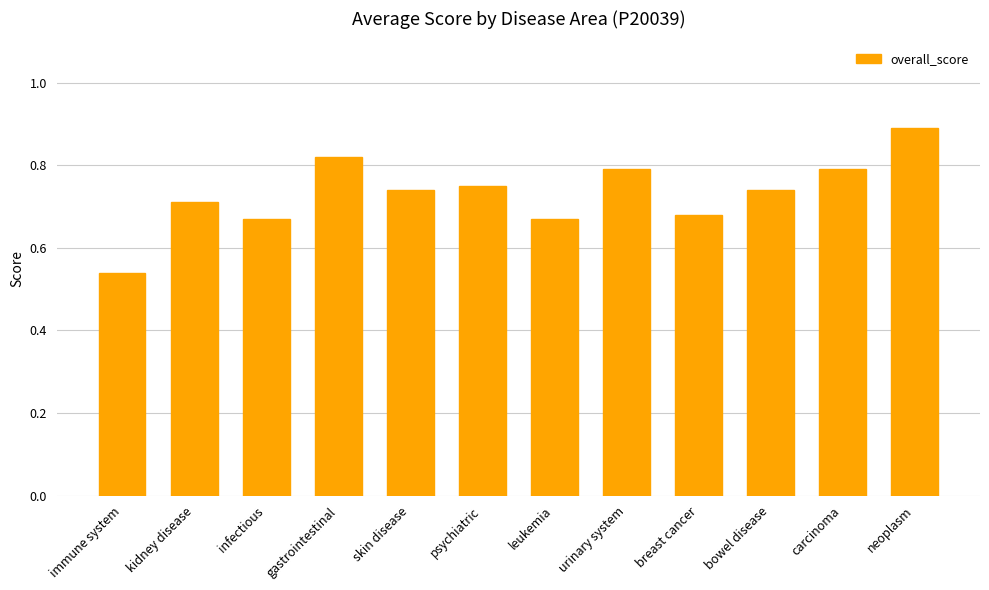

What is the label of the 9th bar from the right?

gastrointestinal